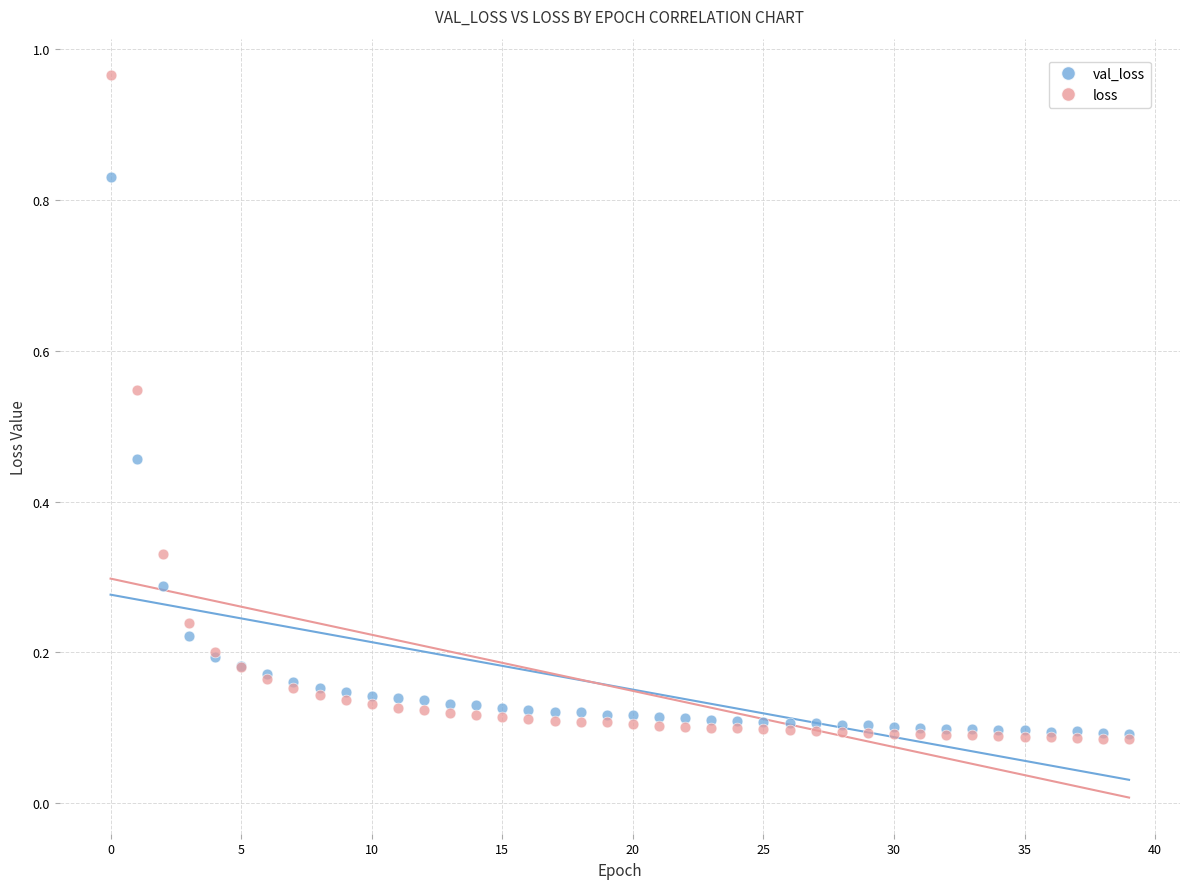

Which series contains the highest Y value?

loss